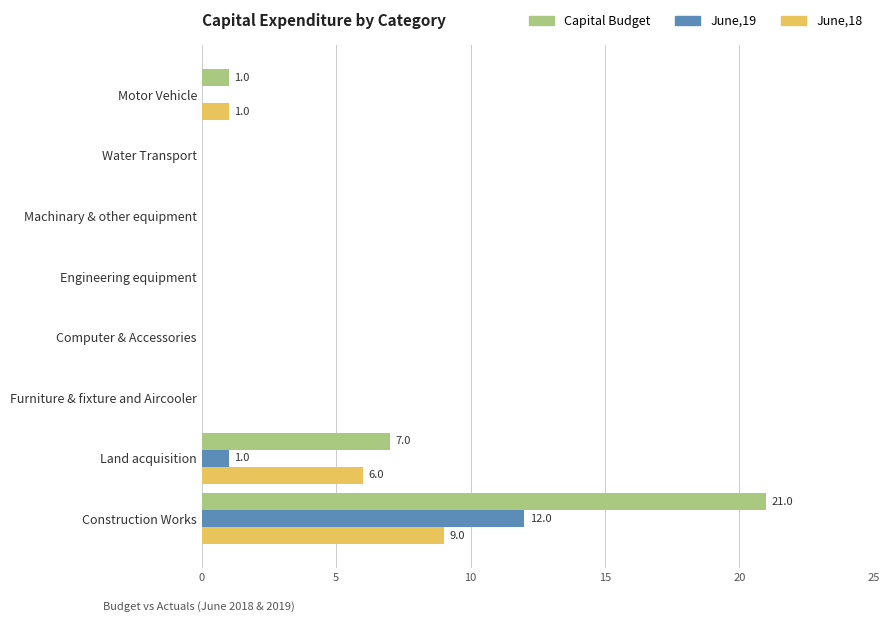

What are all the series names shown in the legend?

Capital Budget, June,19, June,18